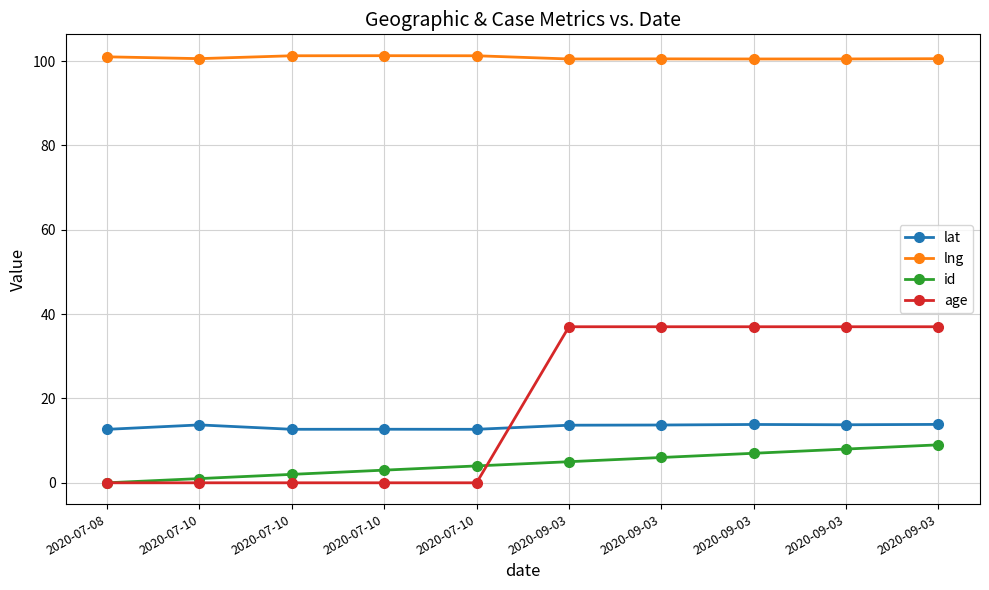

Is it true that id equals 8.0 at 2020-09-03?

True